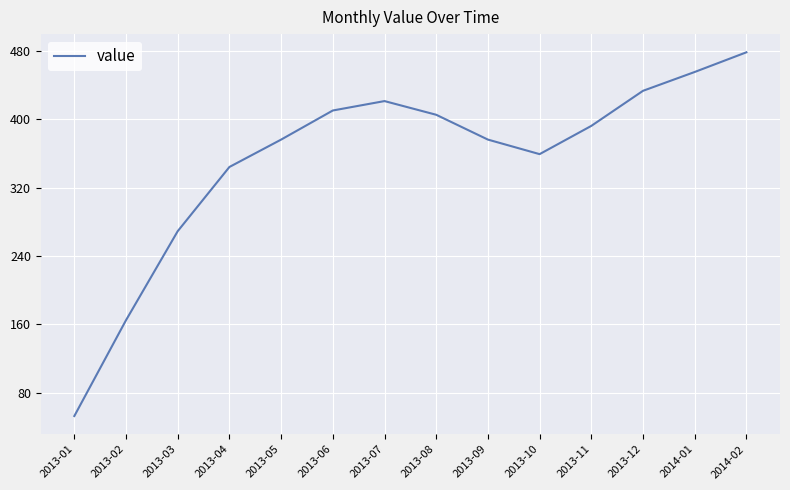

Reading left to right, what are all the values shown in this chart?

2013-01=53	2013-02=165	2013-03=269	2013-04=344	2013-05=376	2013-06=410	2013-07=421	2013-08=405	2013-09=376	2013-10=359	2013-11=392	2013-12=433	2014-01=455	2014-02=478